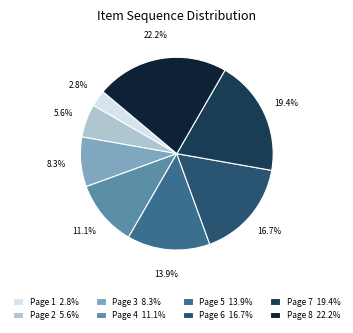

To the nearest percent, what is the average slice percentage?

12%